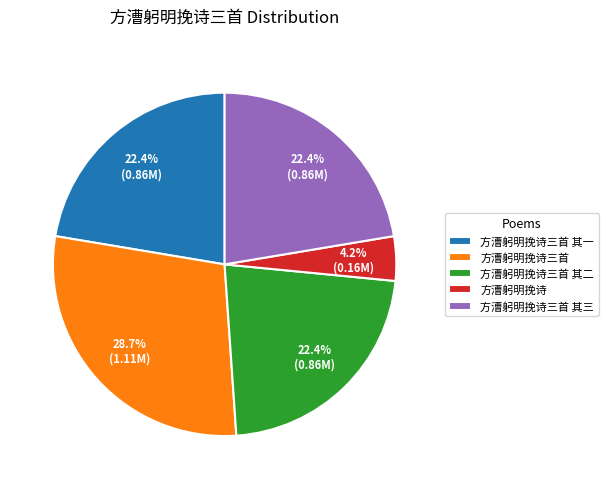

To the nearest percent, what portion does 方漕躬明挽诗三首 represent?

29%